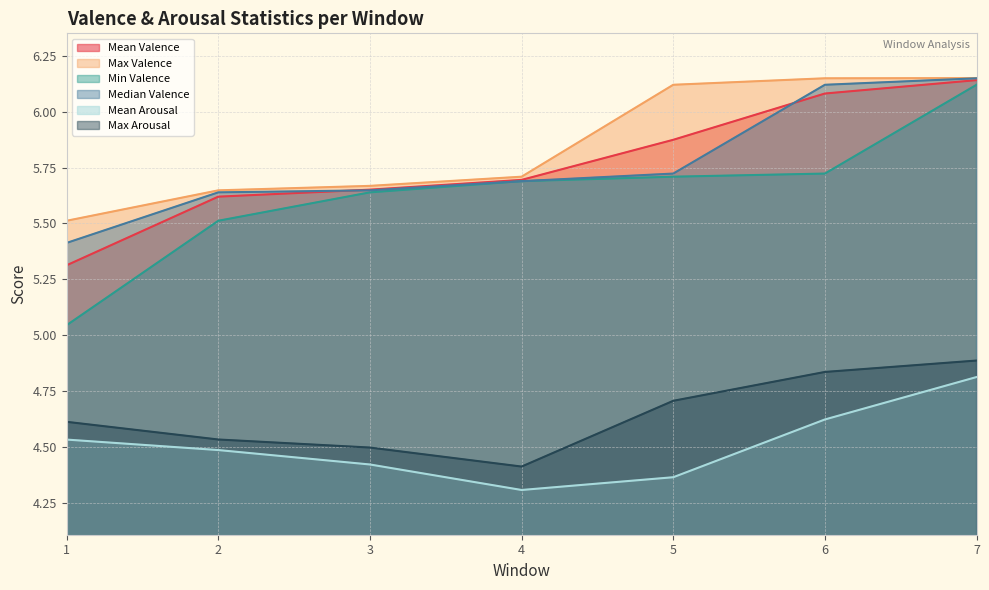

What value does the Mean Arousal series have at 6?

4.6